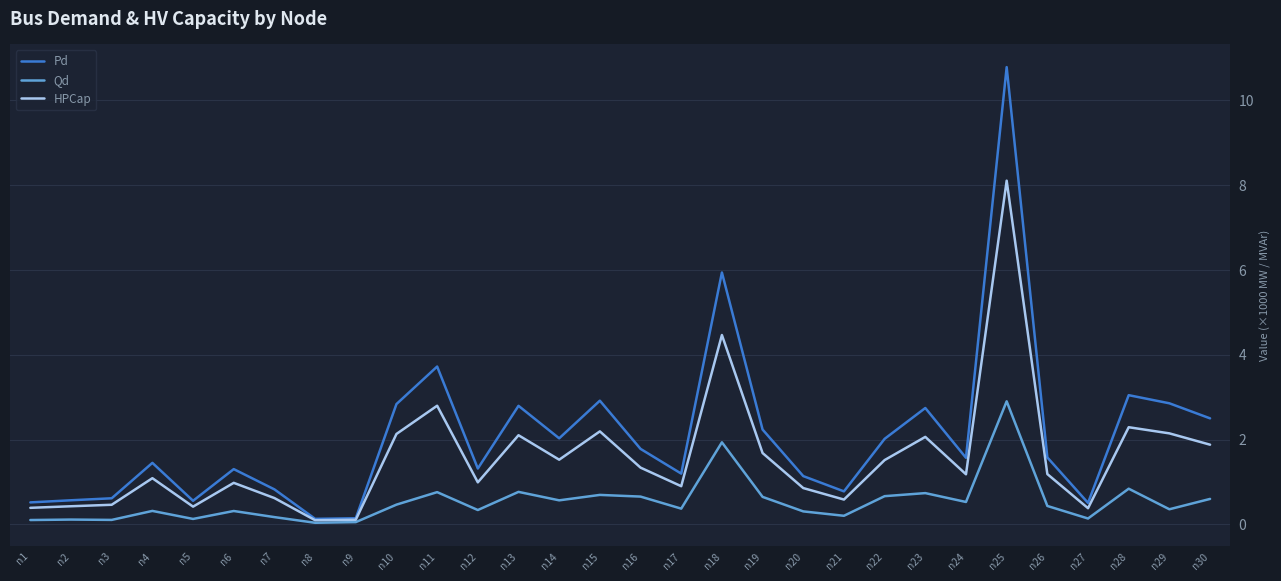

Which series has the widest spread of values?

Pd